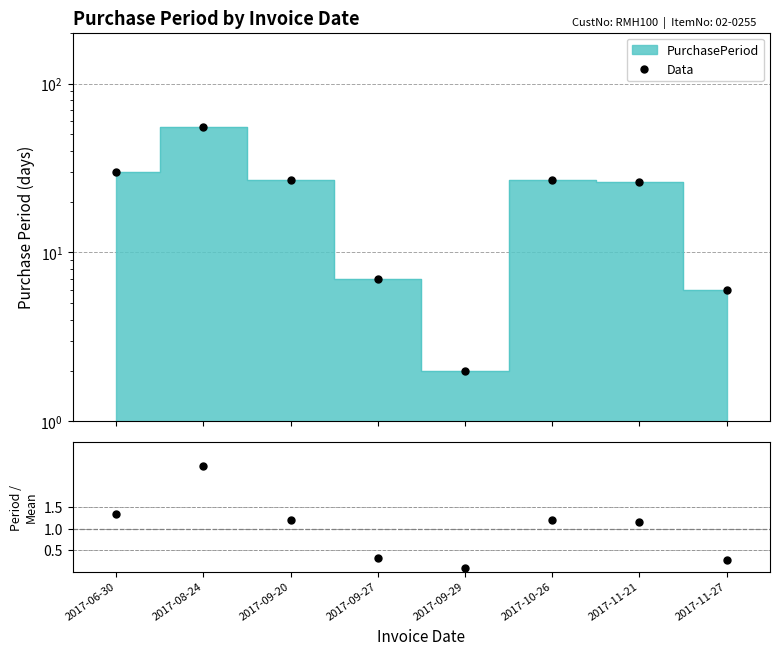

What is the sum of all values?

180